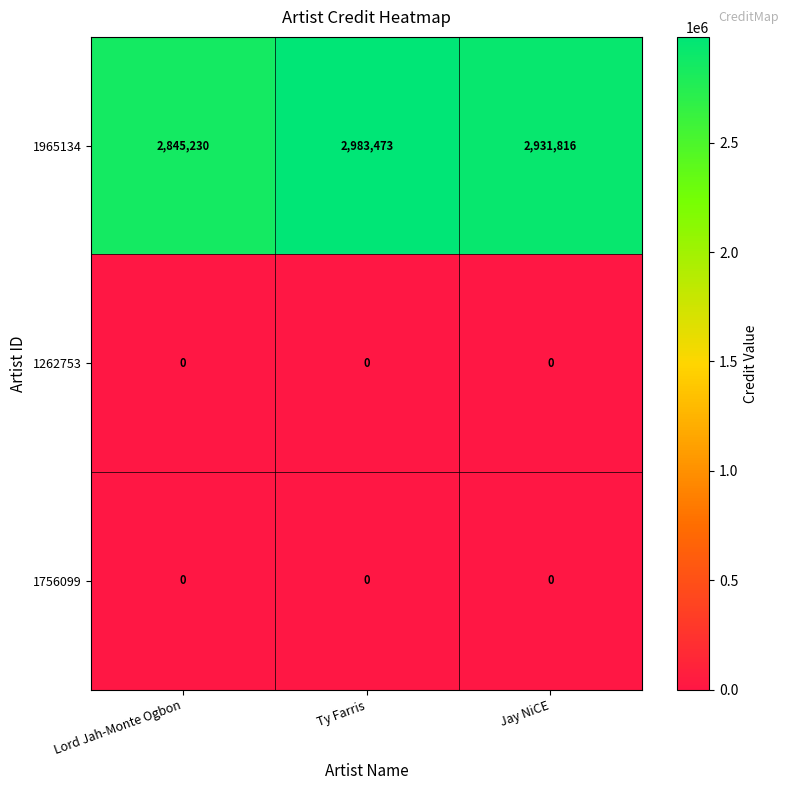

What is the difference between the highest and lowest values at Jay NiCE?

2931816